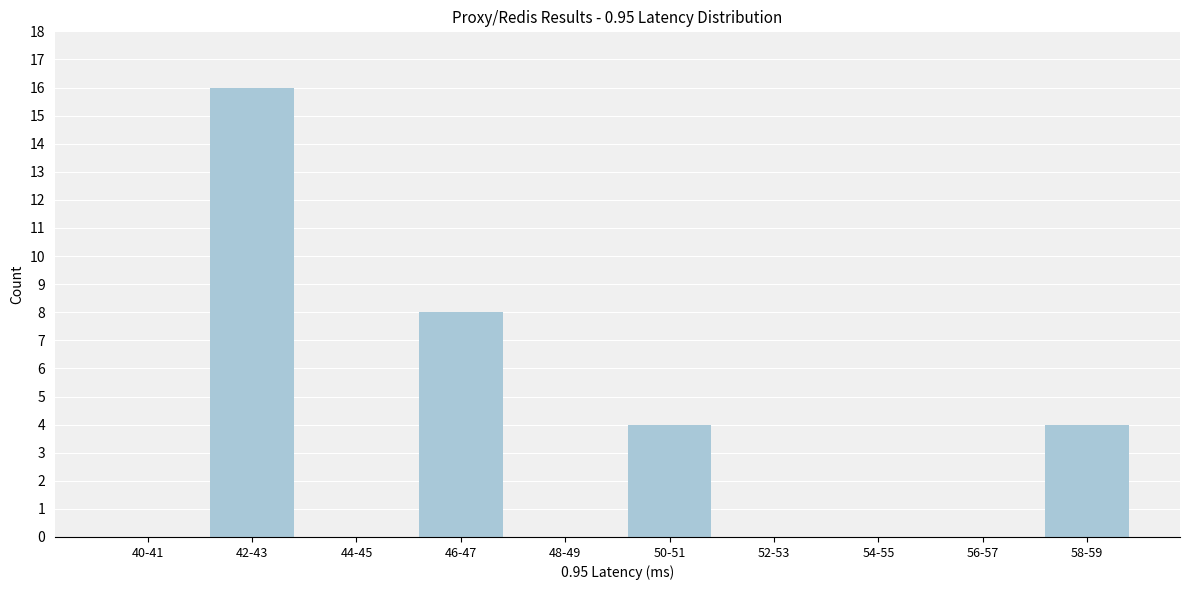

Reading right to left, what are all the values shown in this chart?

58-59=4	56-57=0	54-55=0	52-53=0	50-51=4	48-49=0	46-47=8	44-45=0	42-43=16	40-41=0